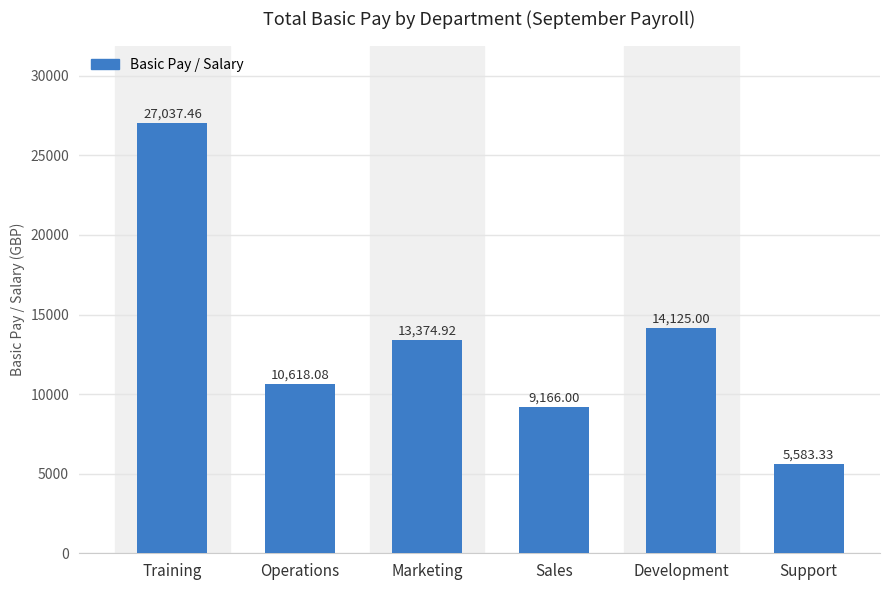

What is the value of the 5th bar from the left?

14125.0